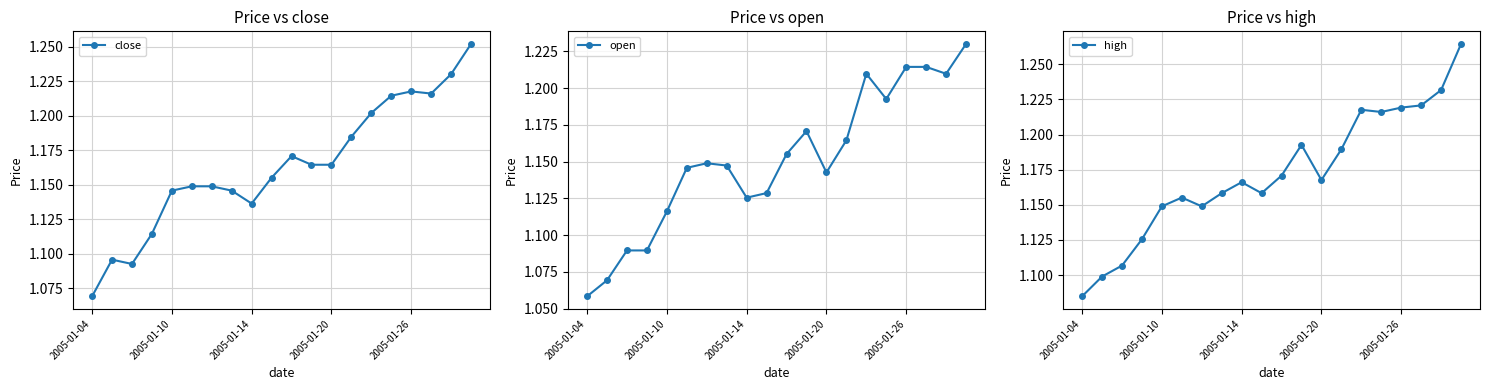

In open, how many points are higher than both neighbors (excluding endpoints)?

3